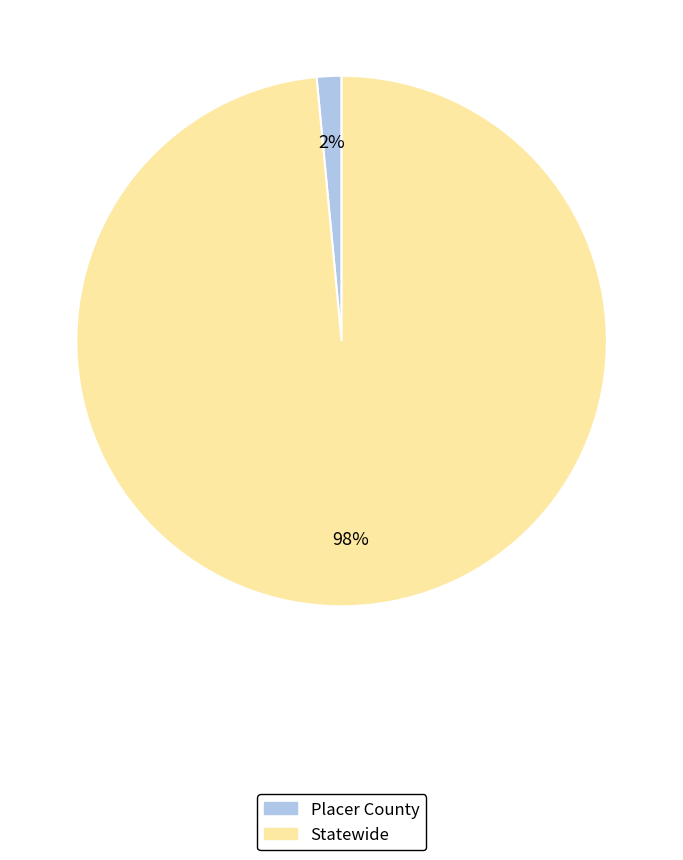

To the nearest percent, what is the average slice percentage?

50%